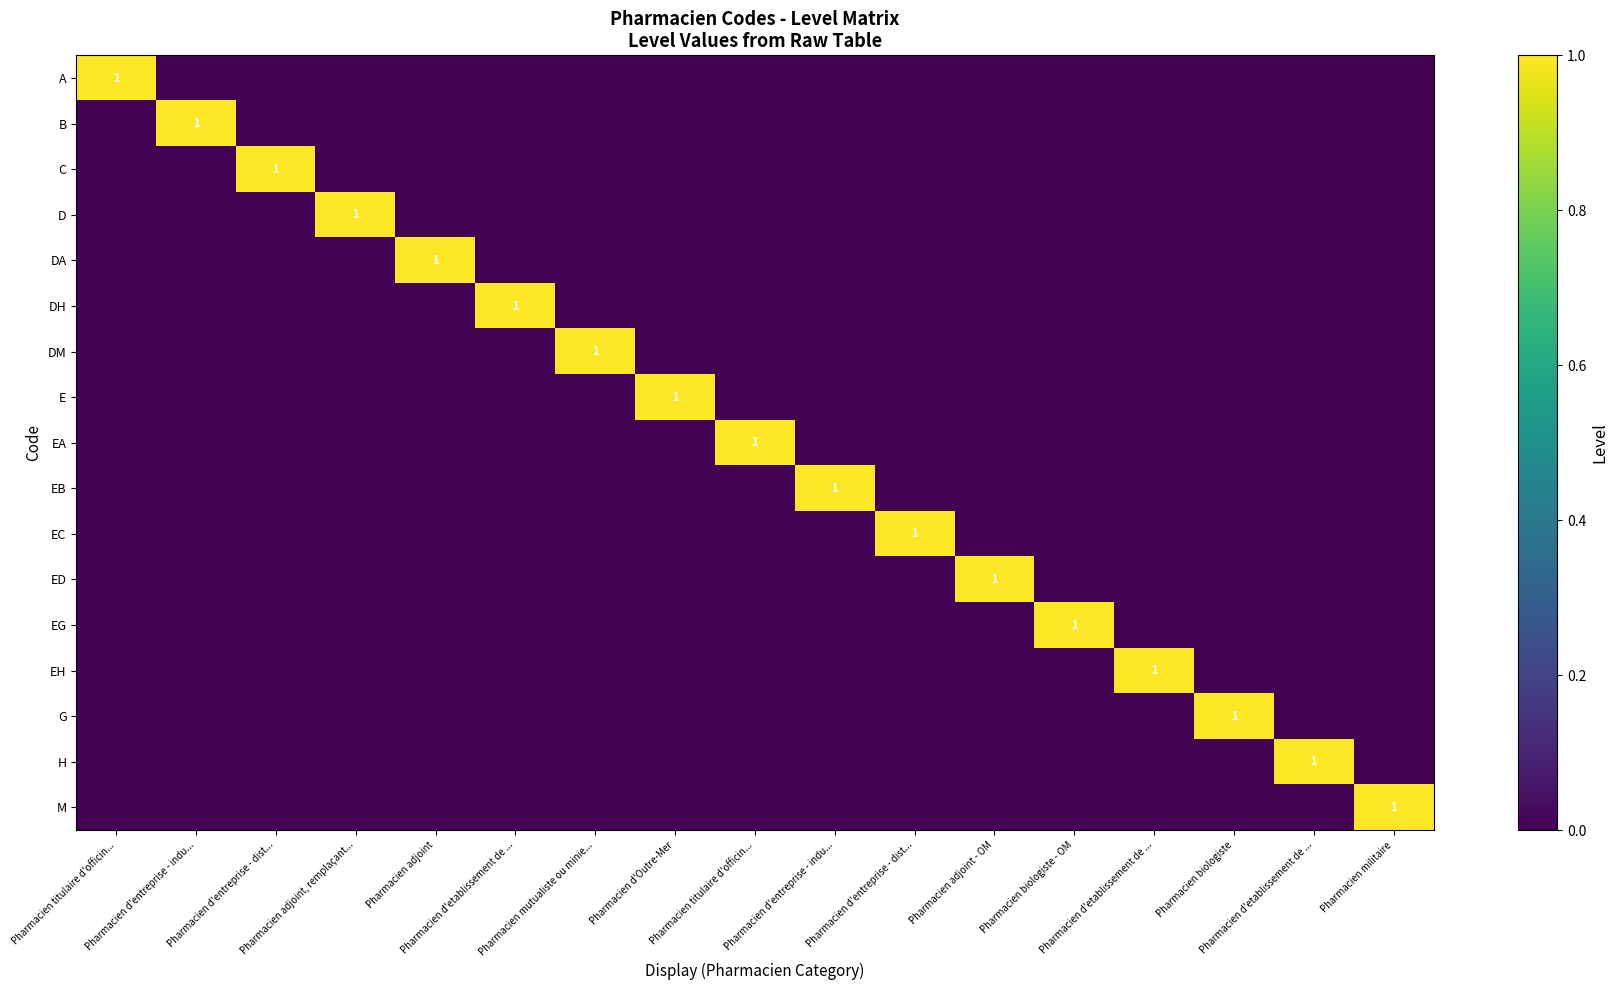

At Pharmacien adjoint, remplaçant..., list the series in order from smallest to largest.

A, B, C, DA, DH, DM, E, EA, EB, EC, ED, EG, EH, G, H, M, D